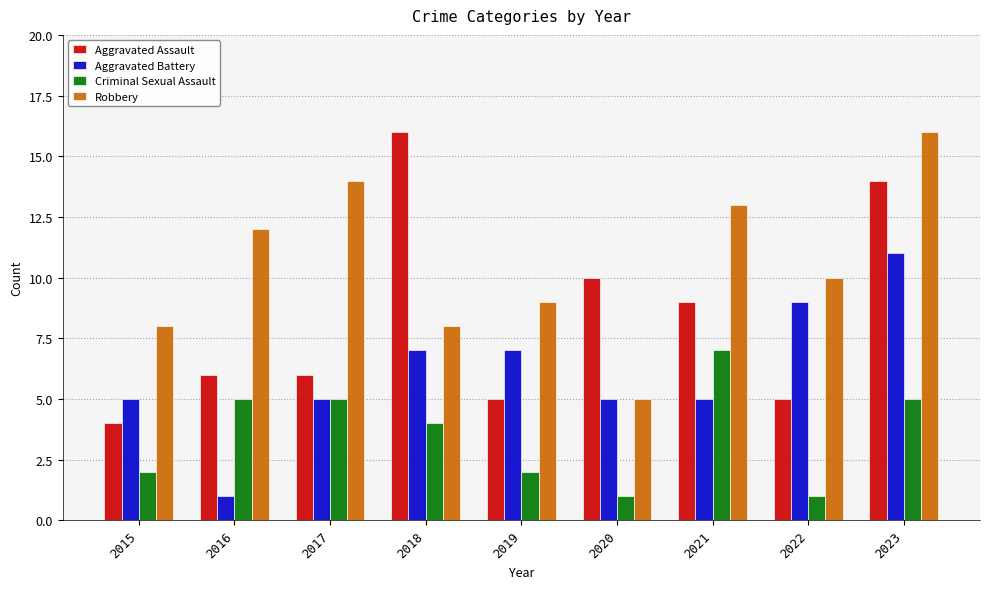

What is the maximum value shown in the chart?

16